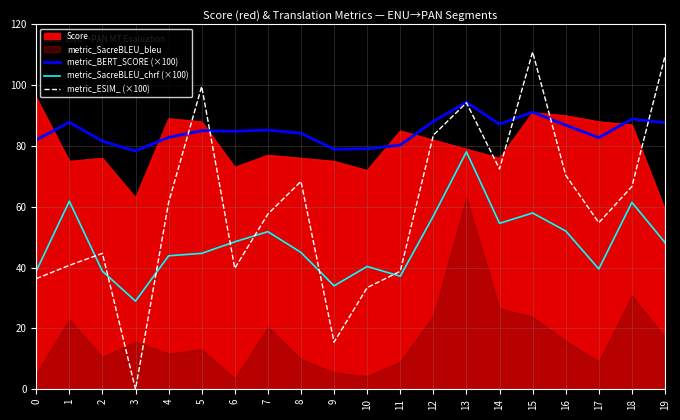

The metric_BERT_SCORE (×100) series shows 79.0 at 9. True or false?

True